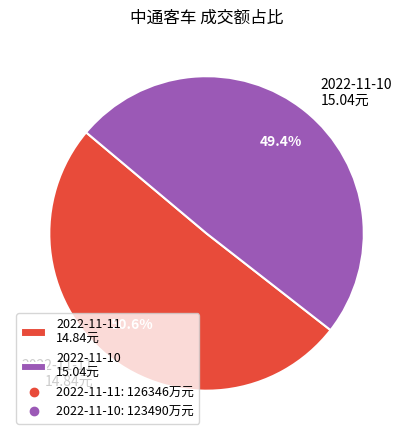

How many slices are in this pie chart?

2